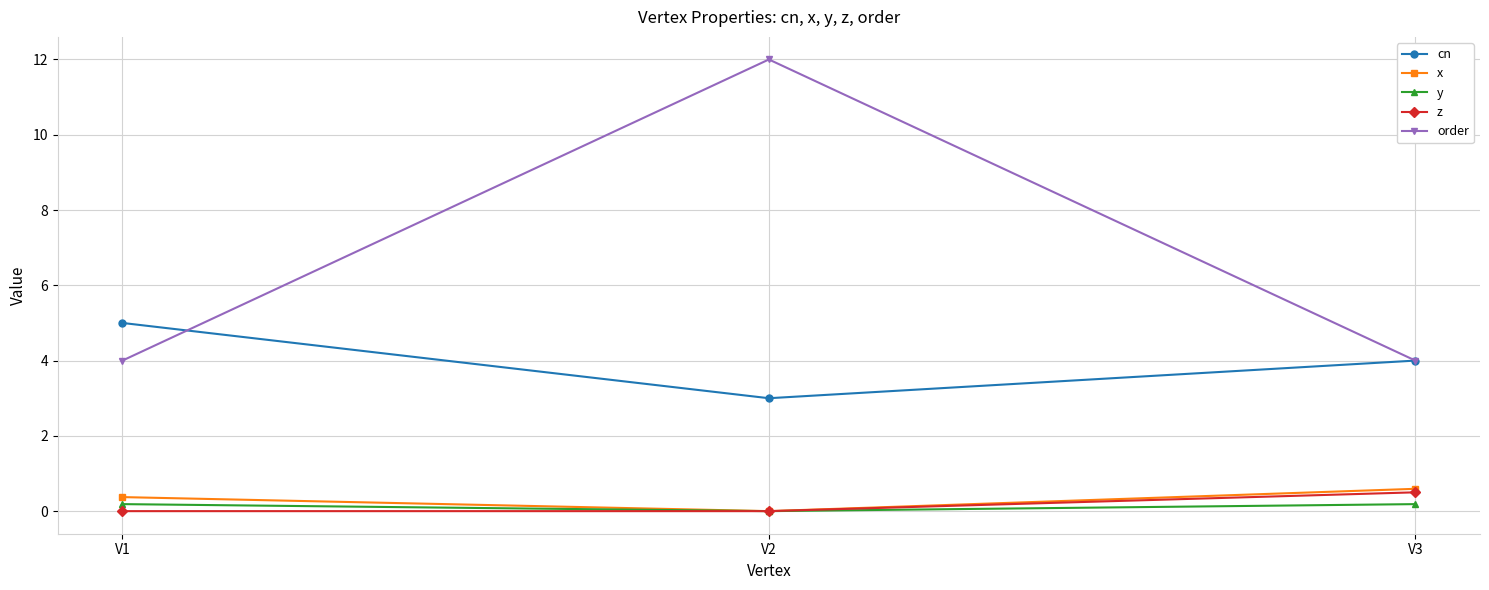

What is the difference between the second highest and minimum values in the x series?

0.4